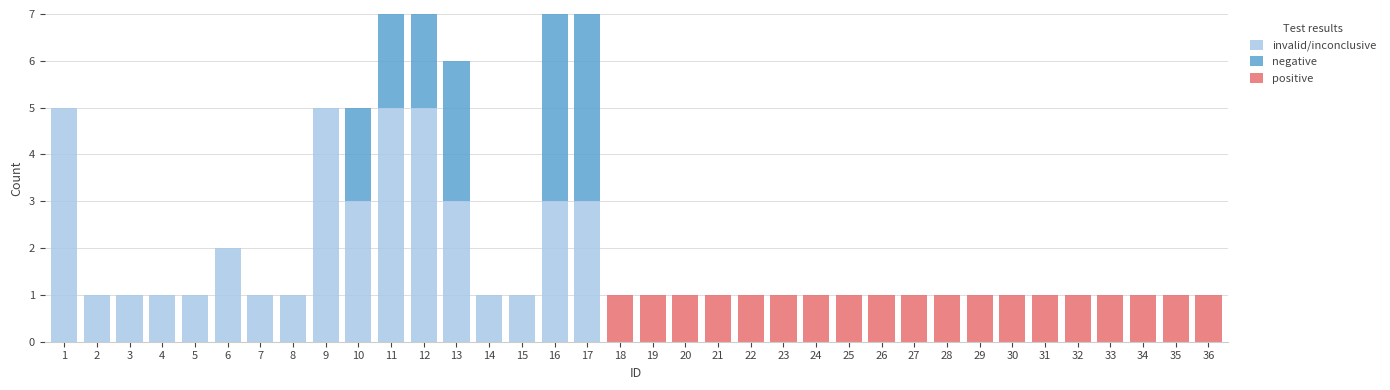

How many groups of bars are there?

36